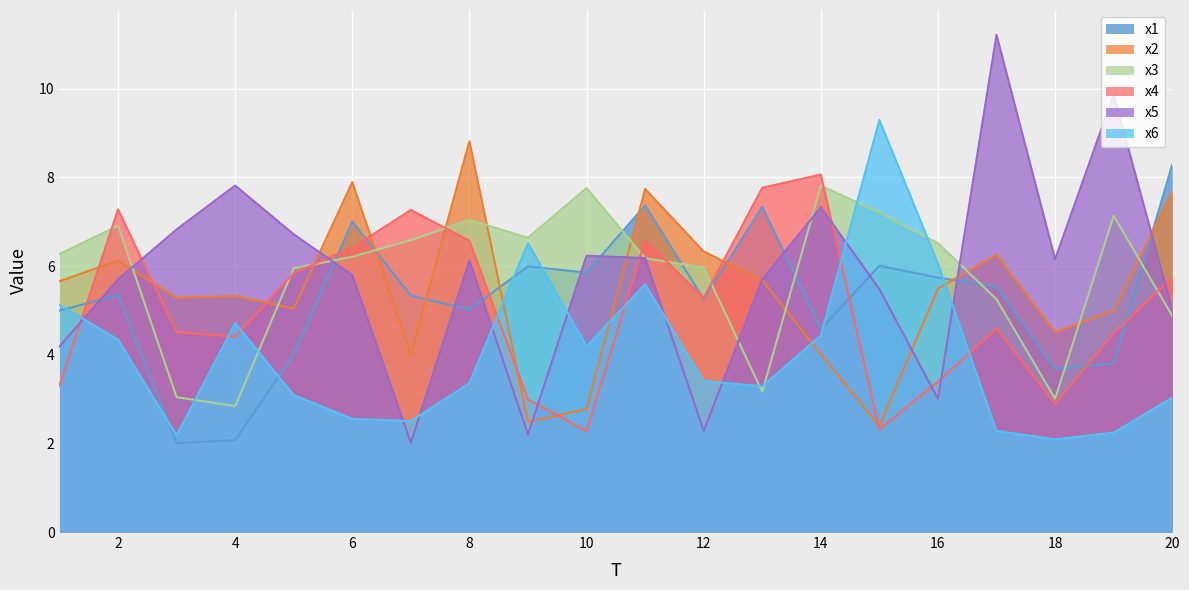

What are all the series names shown in the legend?

x1, x2, x3, x4, x5, x6